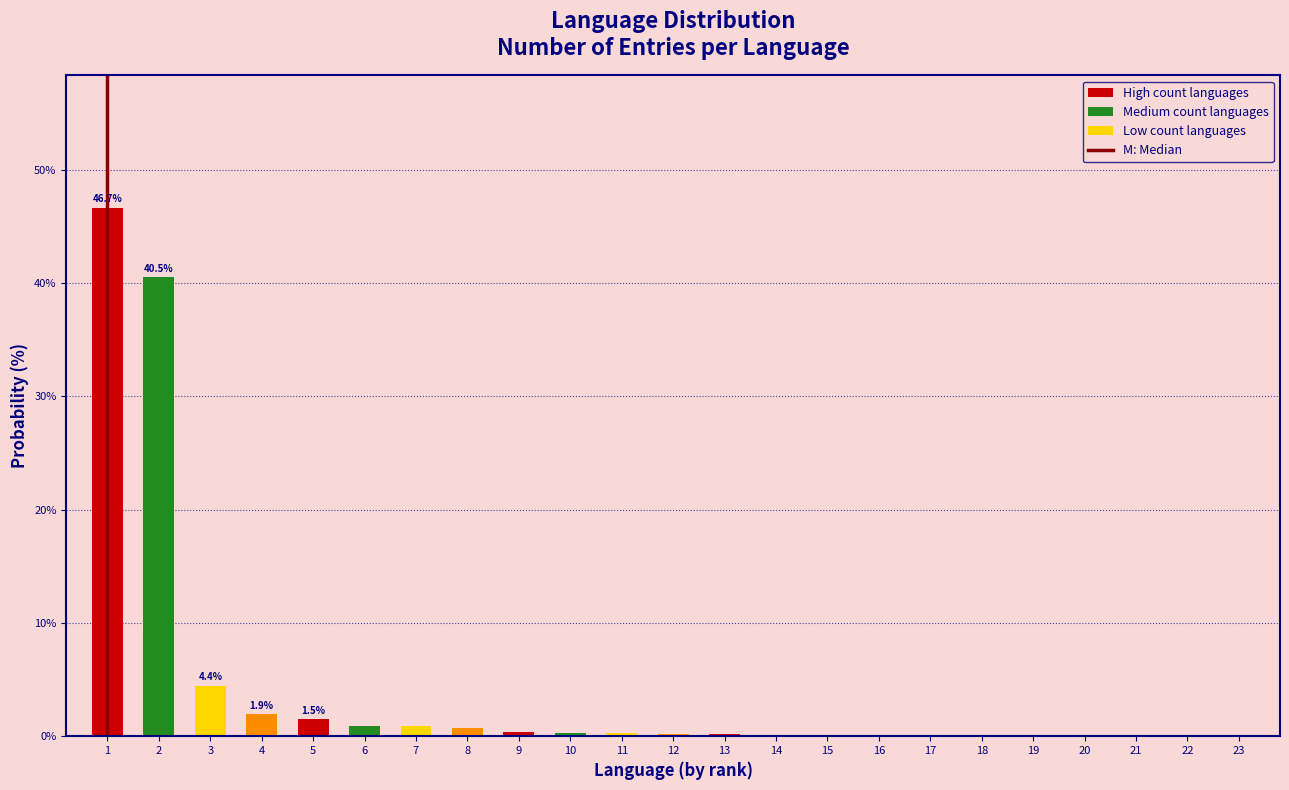

What is the sum of all values?

100.0